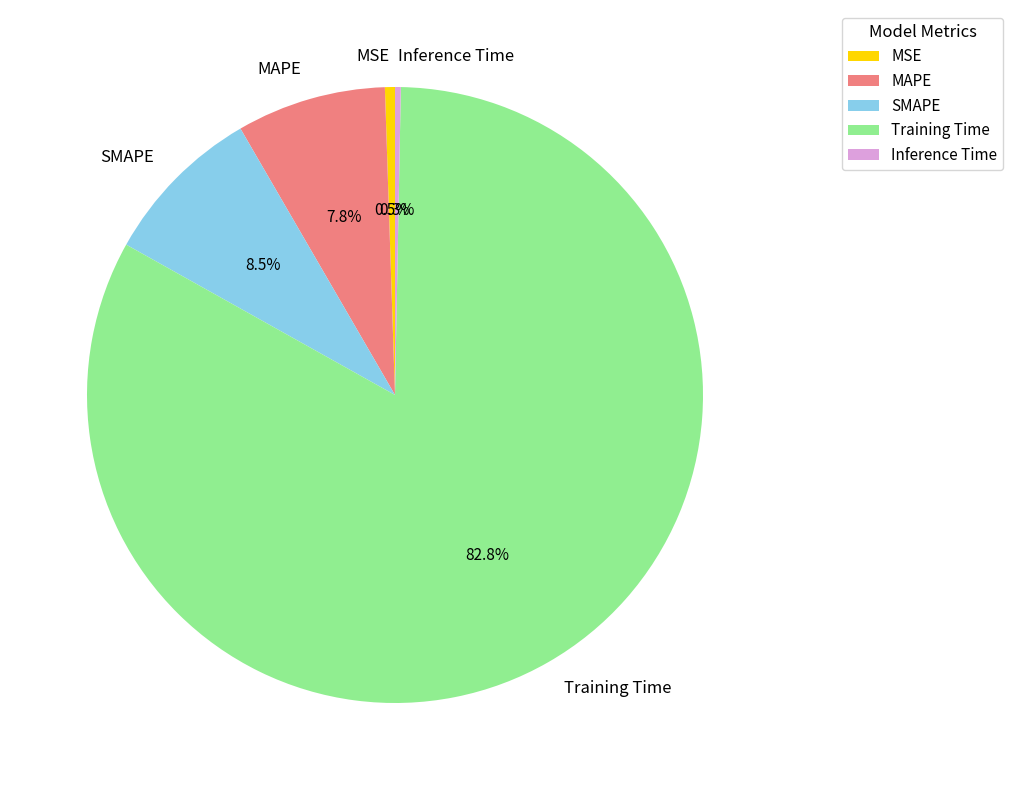

True or false: MSE accounts for 11% of the total.

False